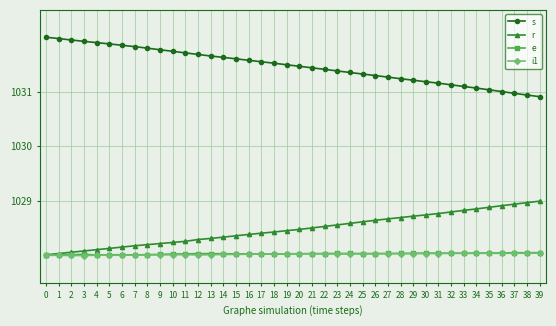

Which series has the widest spread of values?

s